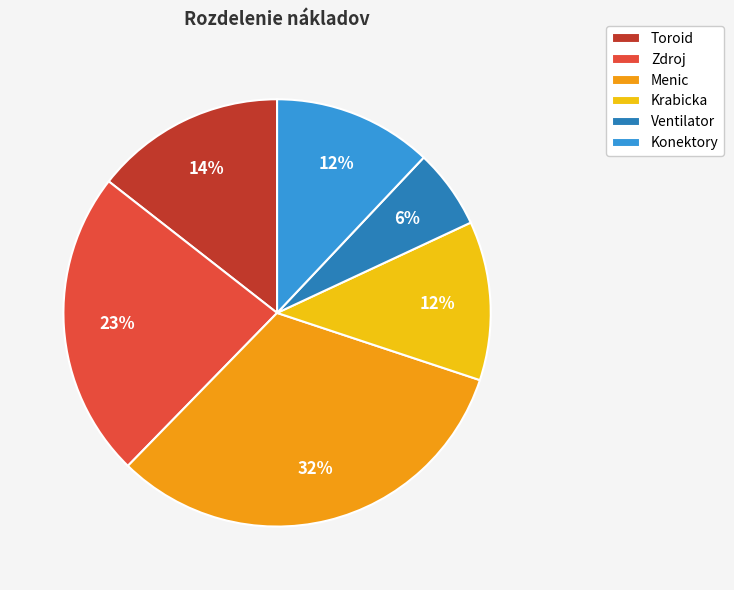

What is the smallest slice in the pie chart?

Ventilator